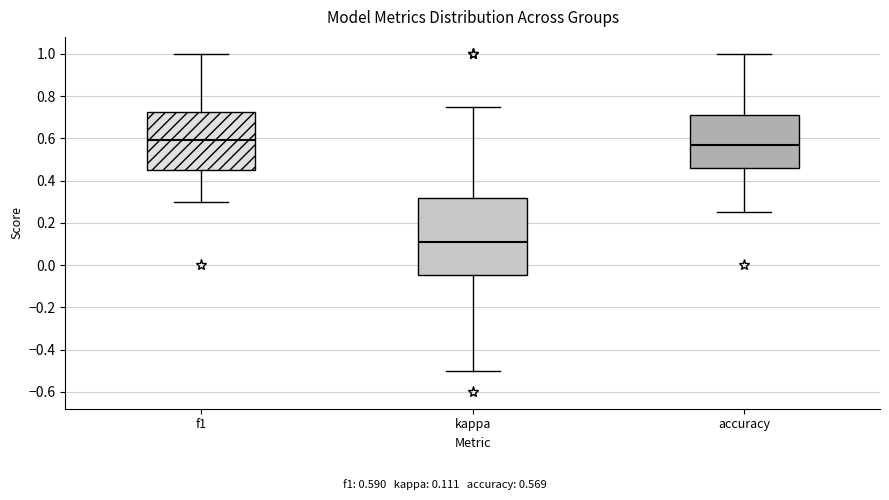

Where is the upper edge of the box for kappa on the y-axis? The values are not printed on the chart, so give them approximately, as read against the axis.

0.32